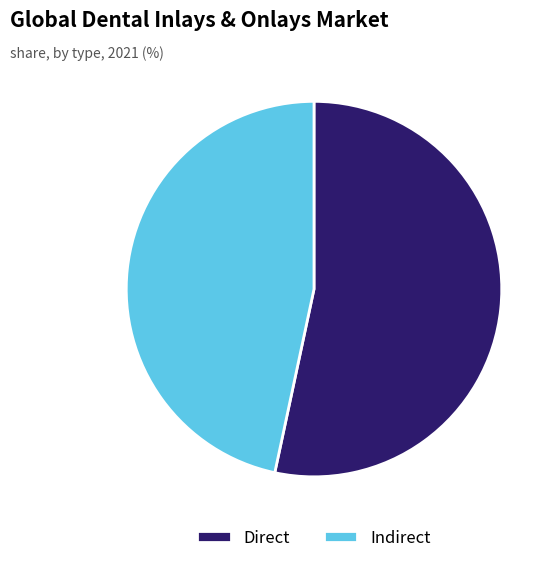

Count the number of slices in the pie.

2